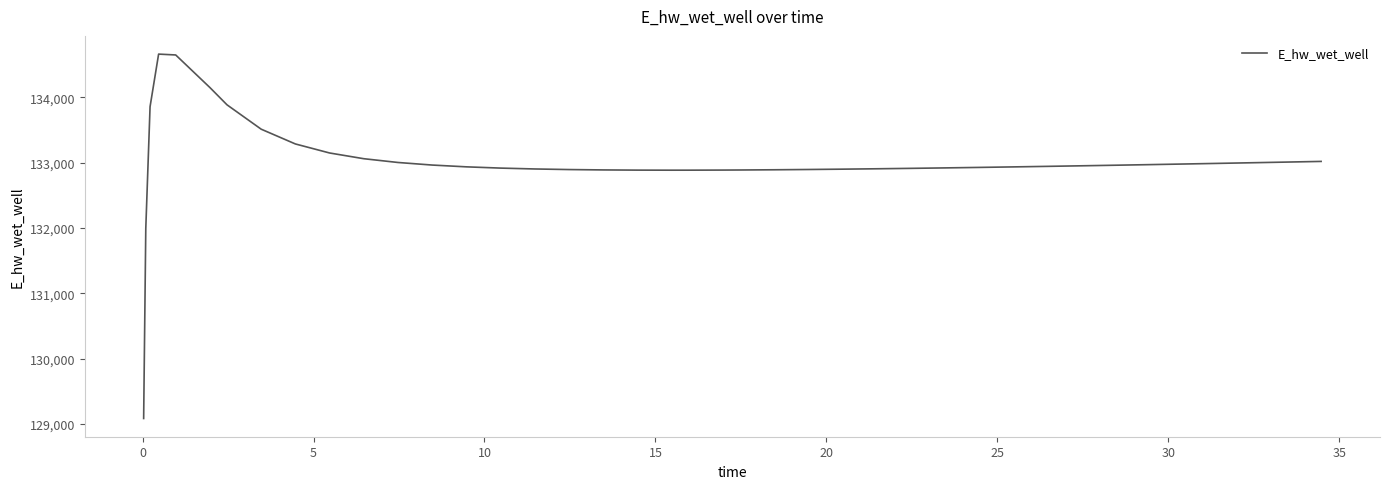

What is the greatest value displayed?

134659.1